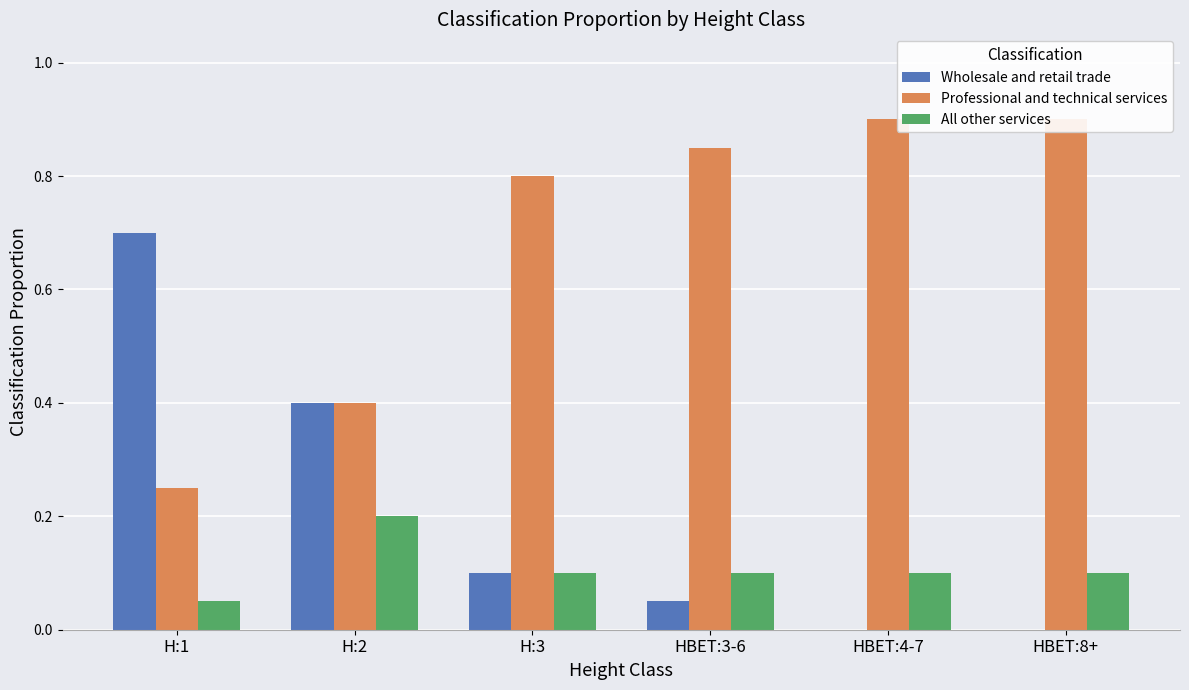

What is the highest value of the Professional and technical services series?

0.9